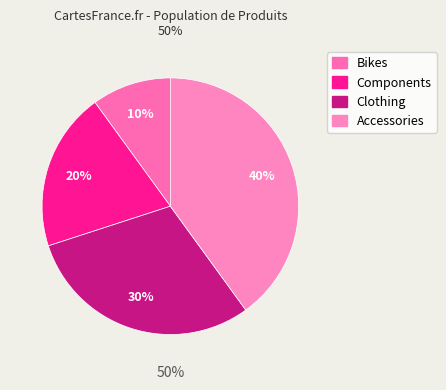

What percentage is NOT represented by Clothing?

70.0%